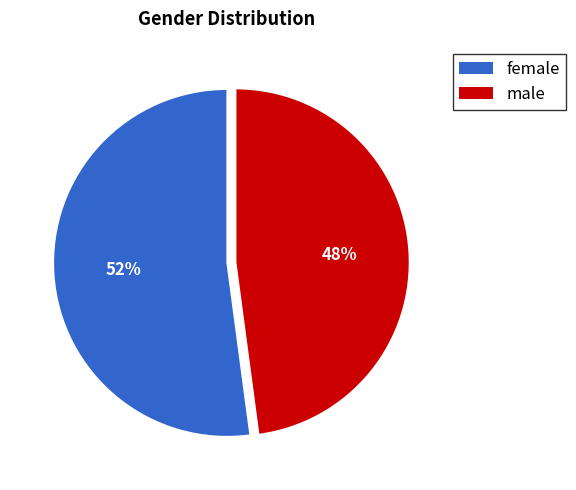

Do female and male together represent more than half of the pie?

Yes